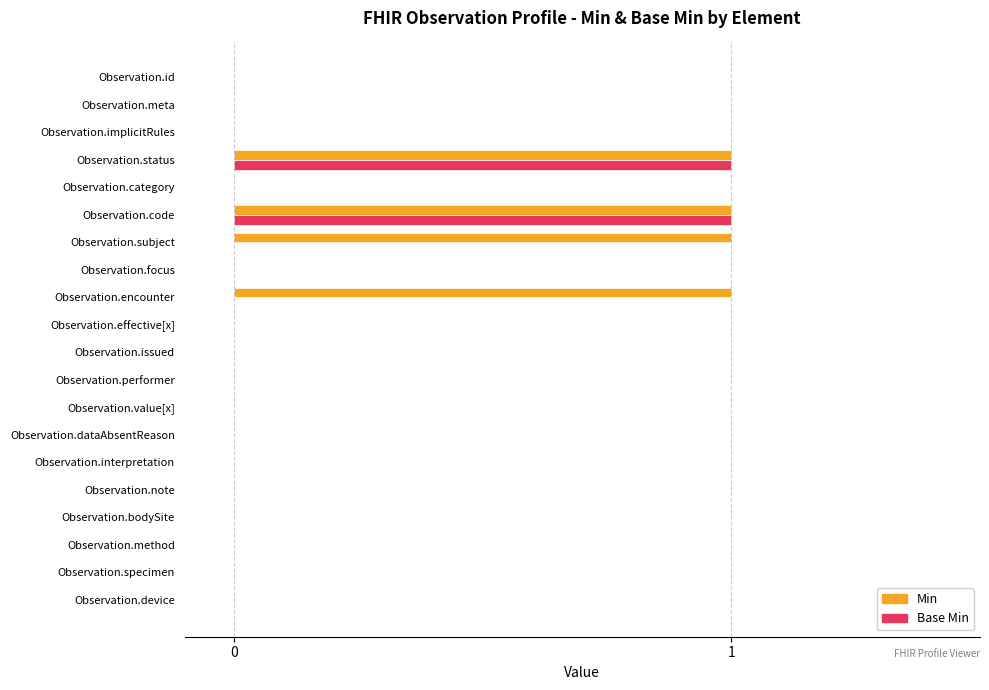

Is it true that Base Min equals 0 at Observation.dataAbsentReason?

True